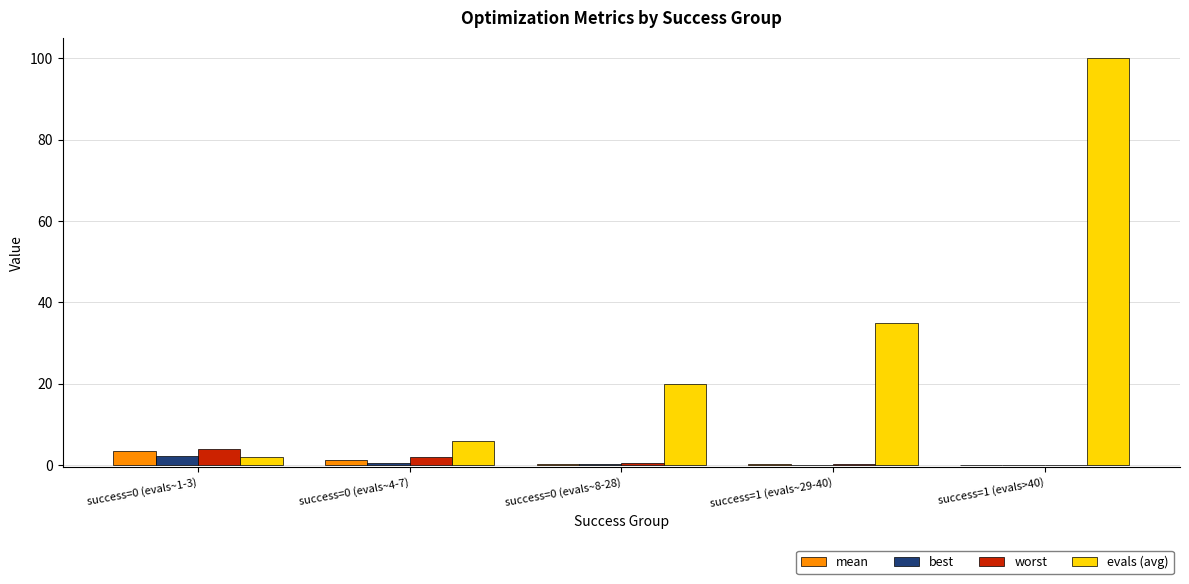

What is the greatest value displayed?

100.0